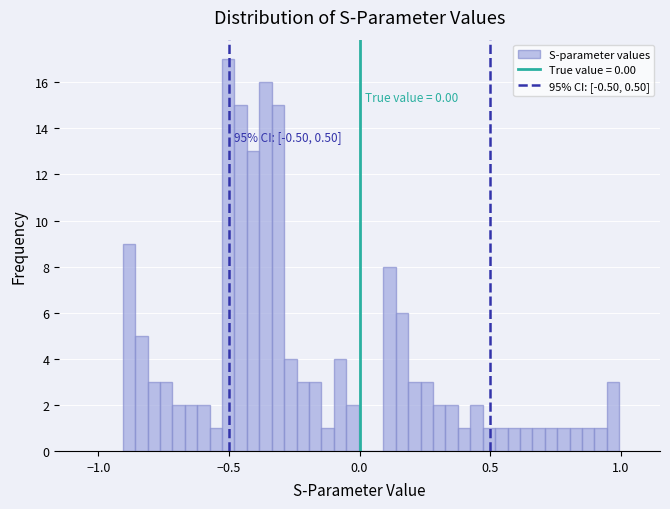

Read against the x-axis, roughly where is the centre of the tallest bar?

-0.50